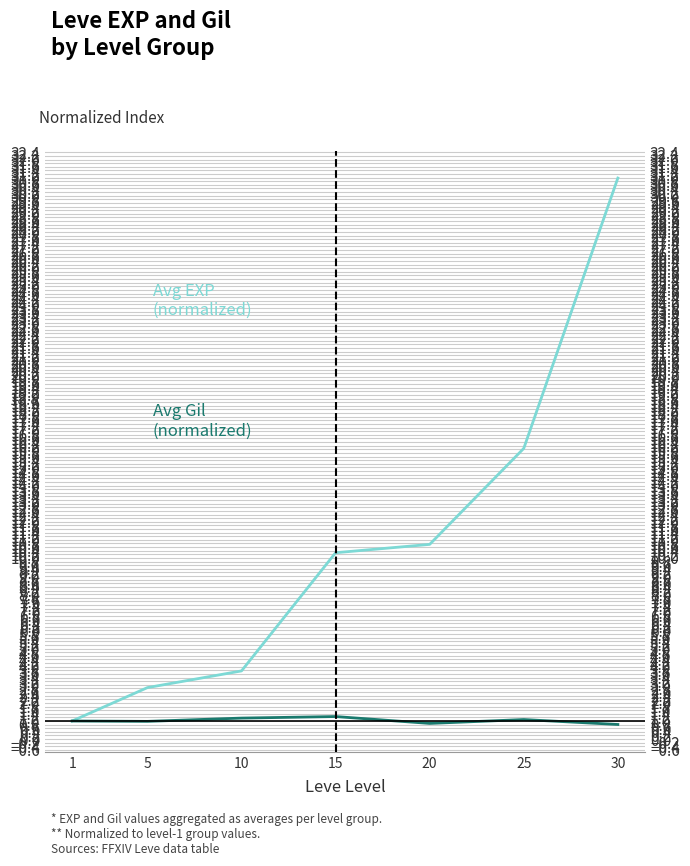

What is the value of the Avg Gil (normalized) point at the 3rd from the left?

1.2